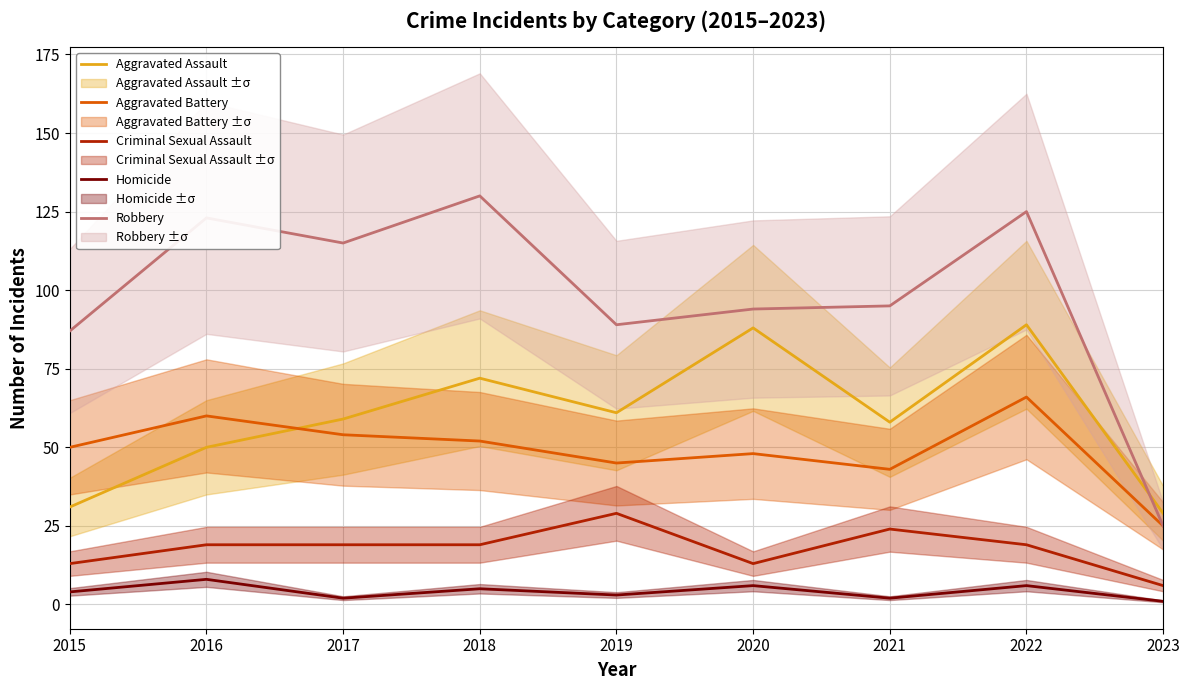

Where is the first local minimum for Robbery?

2017